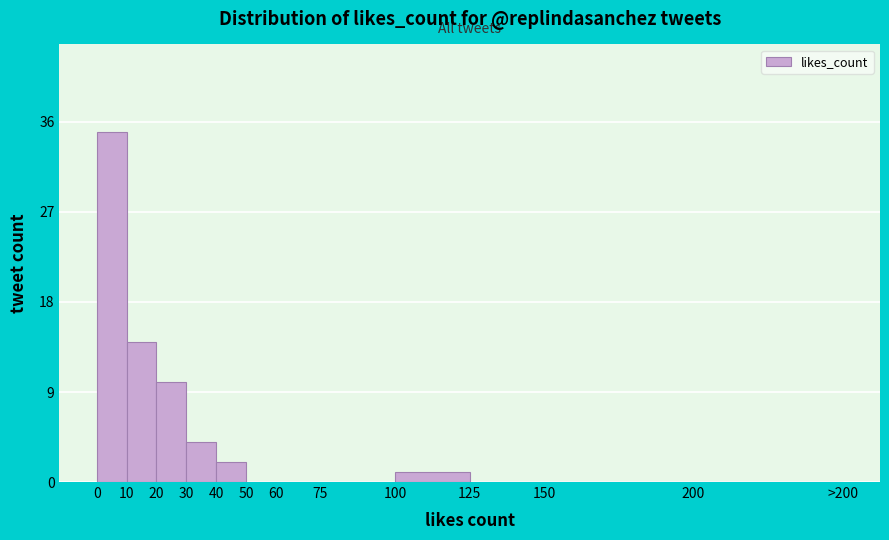

Reading right to left, transcribe all the data shown in this chart.

200=0	150=0	125=0	100=1	75=0	60=0	50=0	40=2	30=4	20=10	10=14	0=35